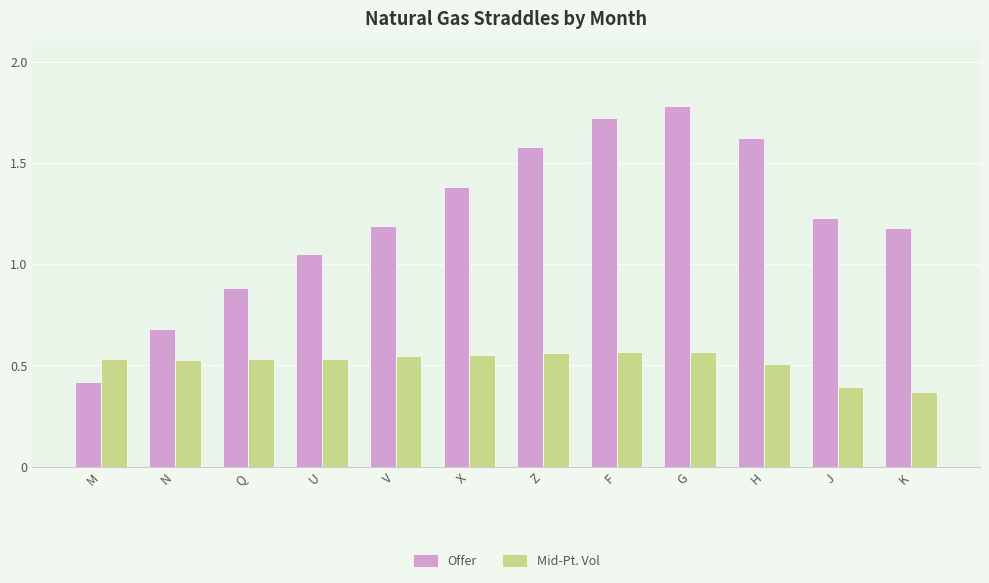

Between X and F, which series saw the biggest shift?

Offer